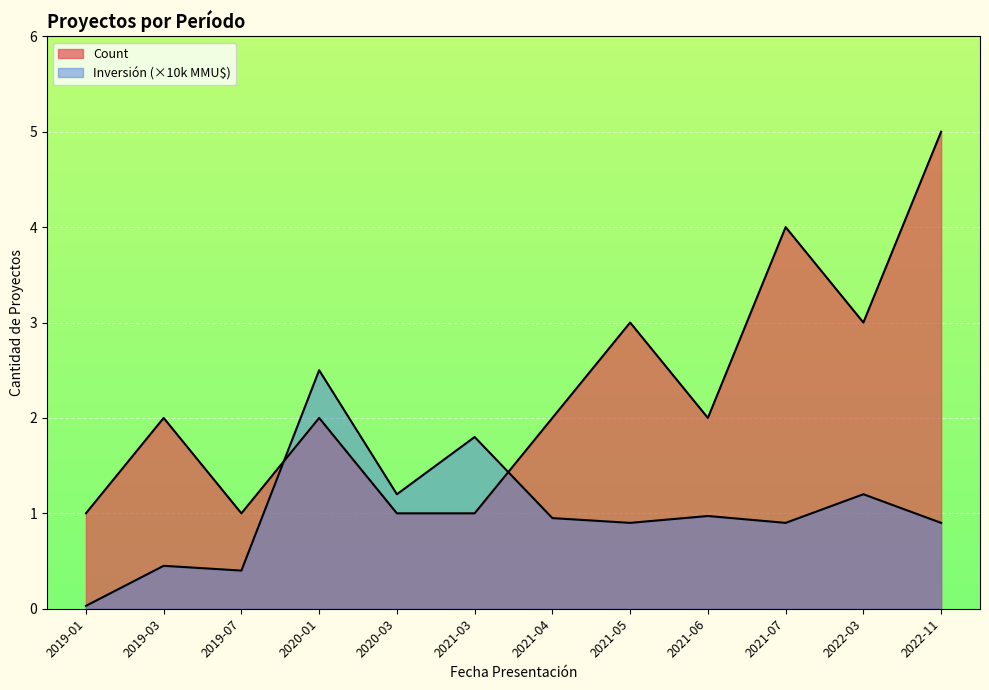

What is the label of the 8th point from the left?

2021-05